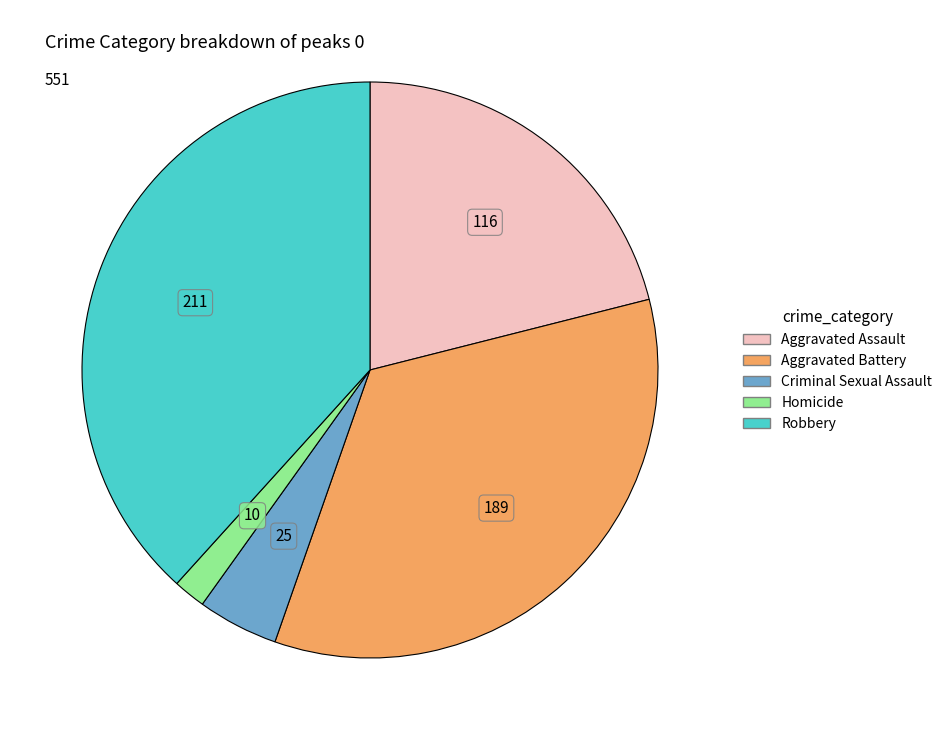

Which category has the biggest portion of the pie?

Robbery